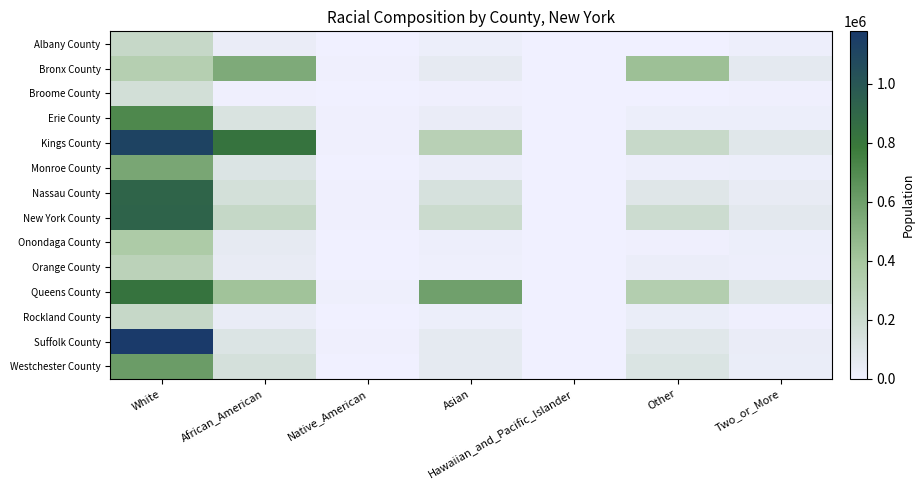

Rank the series by their maximum value, from highest to lowest.

Suffolk County, Kings County, New York County, Nassau County, Queens County, Erie County, Westchester County, Monroe County, Bronx County, Onondaga County, Orange County, Albany County, Rockland County, Broome County